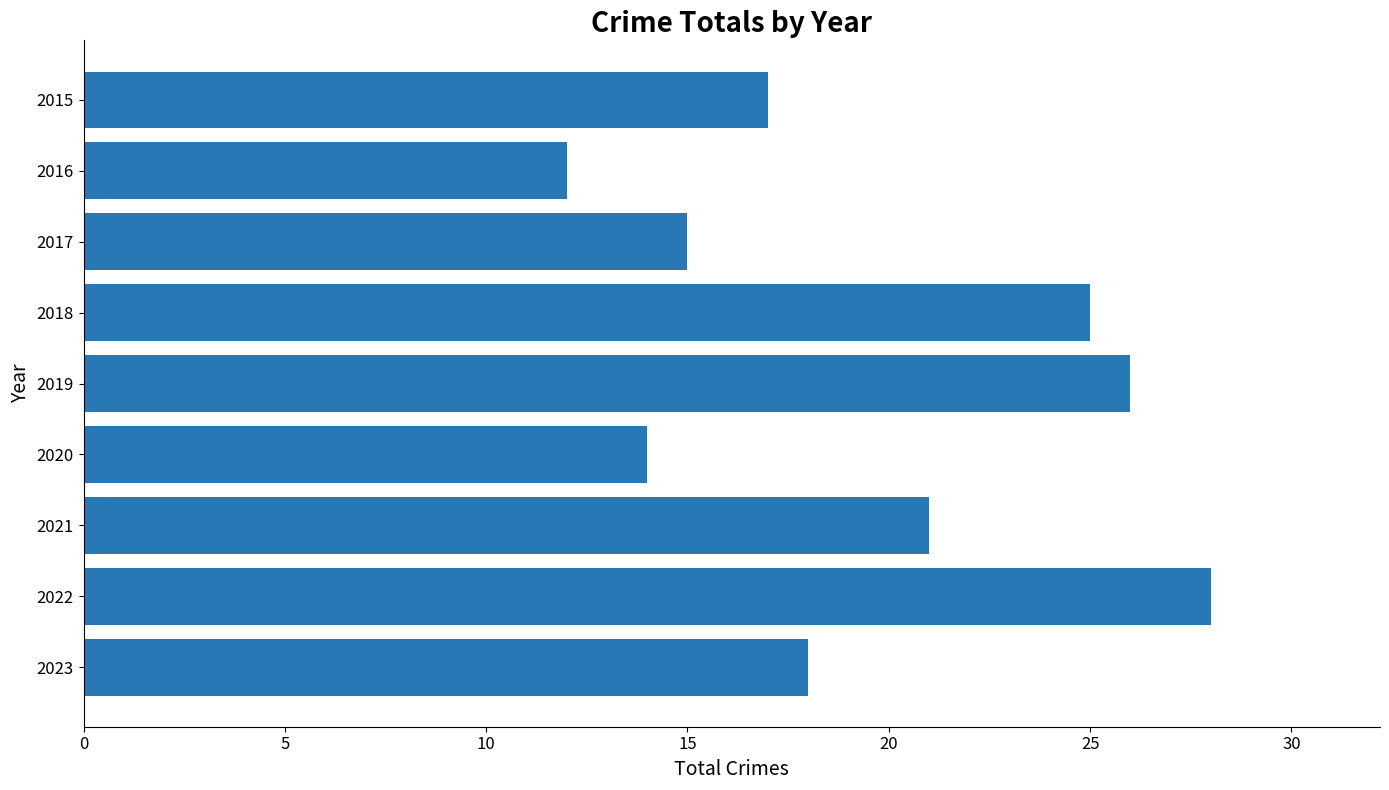

What is the ratio of the value at 2015 to the value at 2021?

0.8